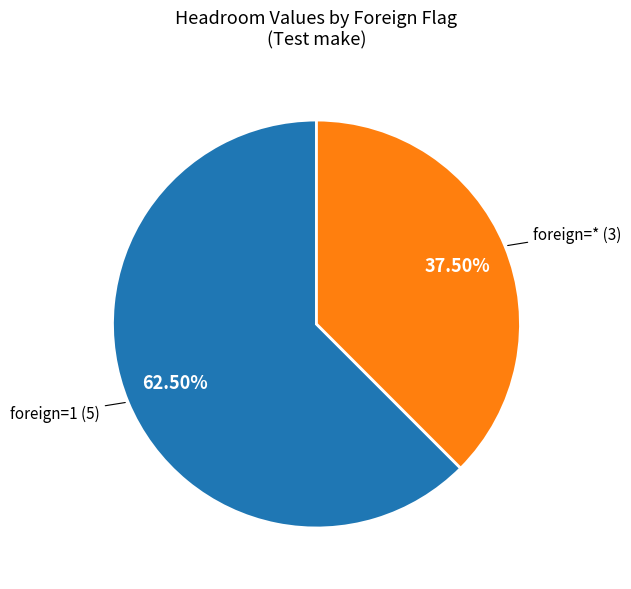

How many segments does this pie chart have?

2